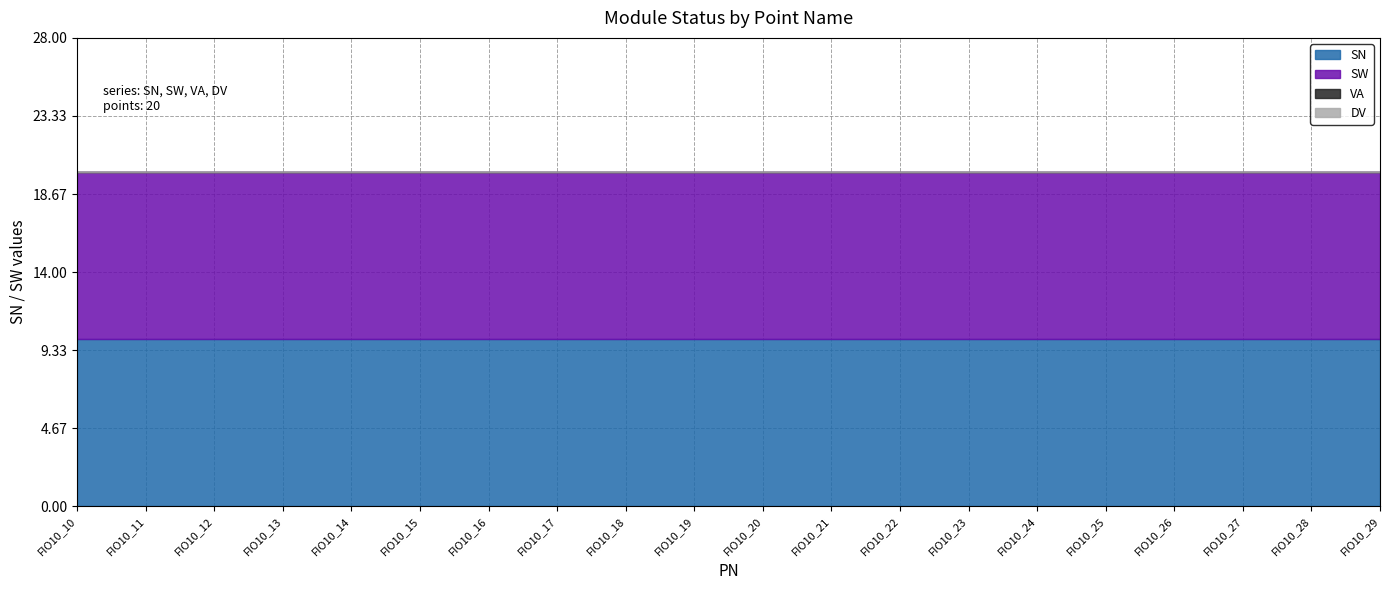

Reading left to right, extract all data points from this chart.

SN: FIO10_10=10	FIO10_11=10	FIO10_12=10	FIO10_13=10	FIO10_14=10	FIO10_15=10	FIO10_16=10	FIO10_17=10	FIO10_18=10	FIO10_19=10	FIO10_20=10	FIO10_21=10	FIO10_22=10	FIO10_23=10	FIO10_24=10	FIO10_25=10	FIO10_26=10	FIO10_27=10	FIO10_28=10	FIO10_29=10
SW: FIO10_10=10	FIO10_11=10	FIO10_12=10	FIO10_13=10	FIO10_14=10	FIO10_15=10	FIO10_16=10	FIO10_17=10	FIO10_18=10	FIO10_19=10	FIO10_20=10	FIO10_21=10	FIO10_22=10	FIO10_23=10	FIO10_24=10	FIO10_25=10	FIO10_26=10	FIO10_27=10	FIO10_28=10	FIO10_29=10
VA: FIO10_10=0	FIO10_11=0	FIO10_12=0	FIO10_13=0	FIO10_14=0	FIO10_15=0	FIO10_16=0	FIO10_17=0	FIO10_18=0	FIO10_19=0	FIO10_20=0	FIO10_21=0	FIO10_22=0	FIO10_23=0	FIO10_24=0	FIO10_25=0	FIO10_26=0	FIO10_27=0	FIO10_28=0	FIO10_29=0
DV: FIO10_10=0	FIO10_11=0	FIO10_12=0	FIO10_13=0	FIO10_14=0	FIO10_15=0	FIO10_16=0	FIO10_17=0	FIO10_18=0	FIO10_19=0	FIO10_20=0	FIO10_21=0	FIO10_22=0	FIO10_23=0	FIO10_24=0	FIO10_25=0	FIO10_26=0	FIO10_27=0	FIO10_28=0	FIO10_29=0